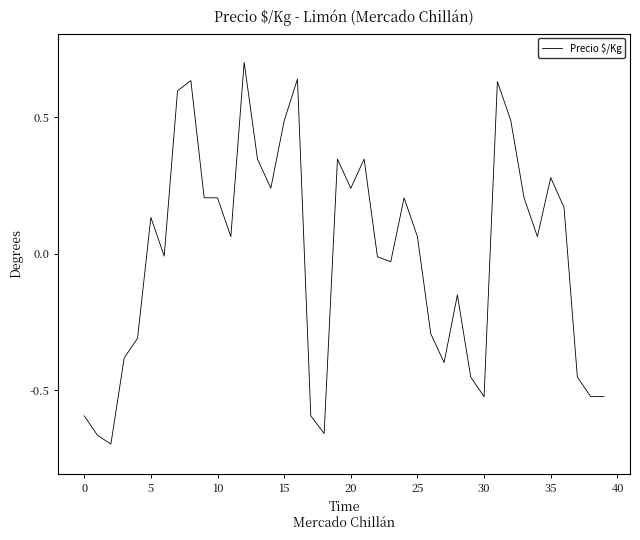

Which category has the highest value across all series?

12